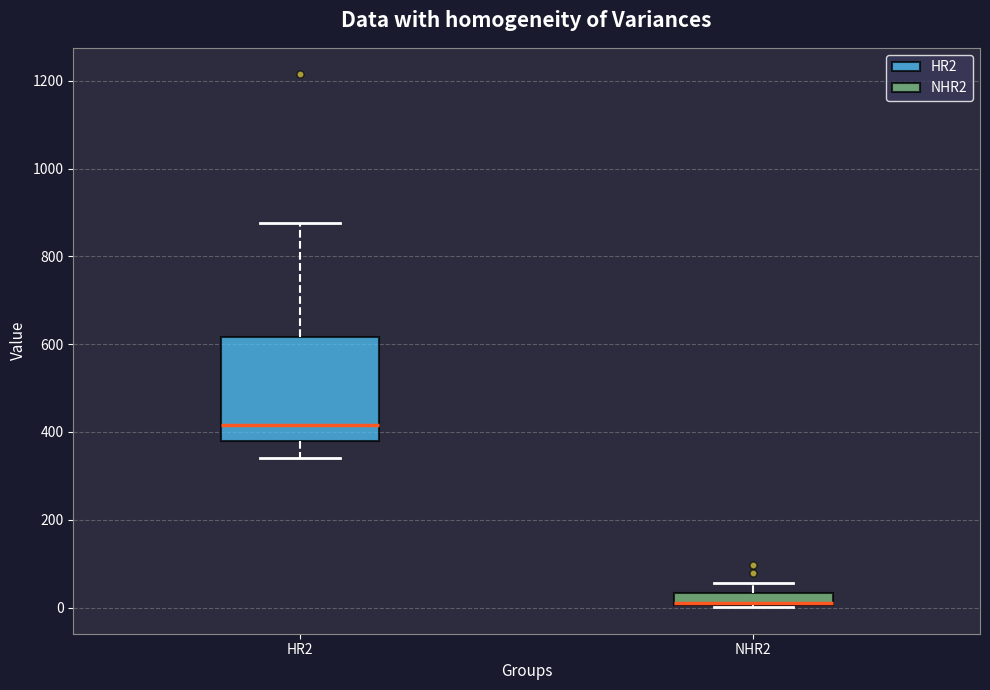

Where is the lower edge of the box for HR2 on the y-axis? The values are not printed on the chart, so give them approximately, as read against the axis.

380